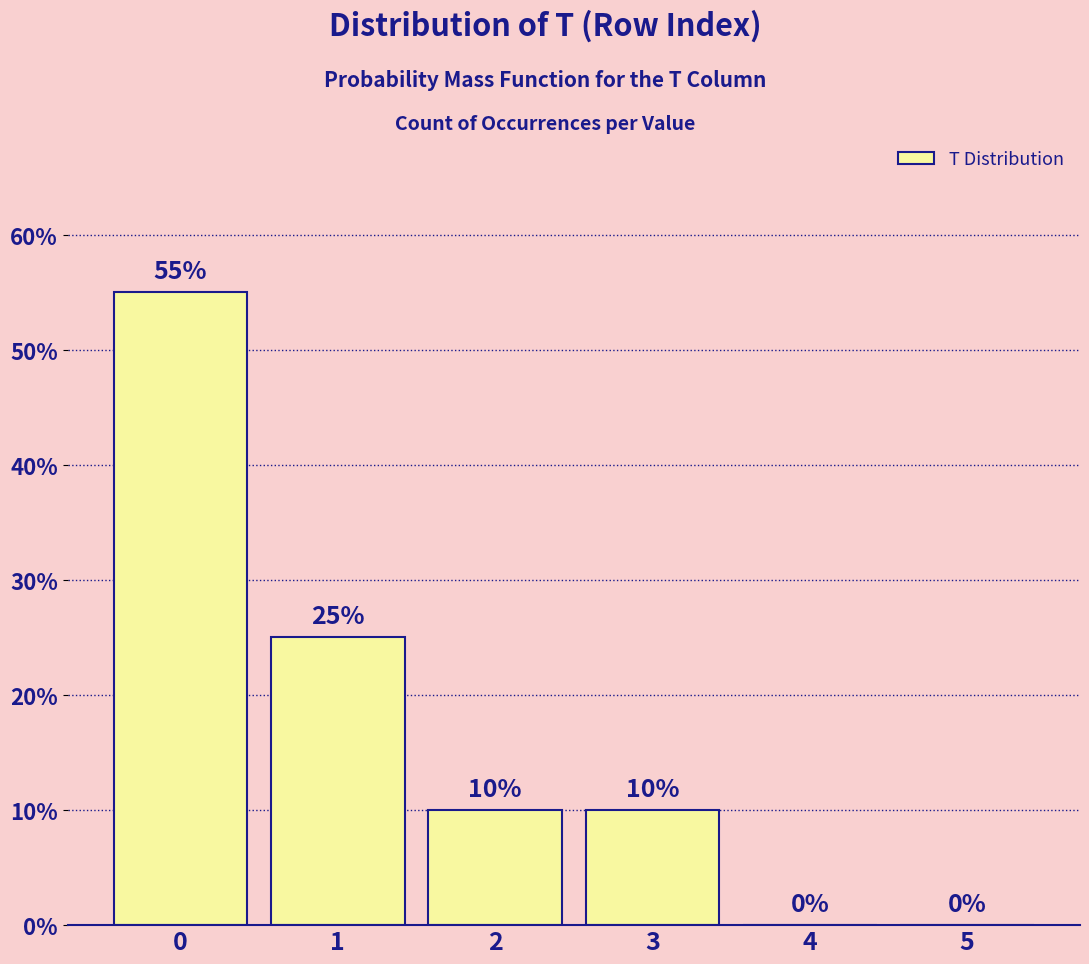

Reading left to right, transcribe all the data shown in this chart.

0=55.0	1=25.0	2=10.0	3=10.0	4=0.0	5=0.0